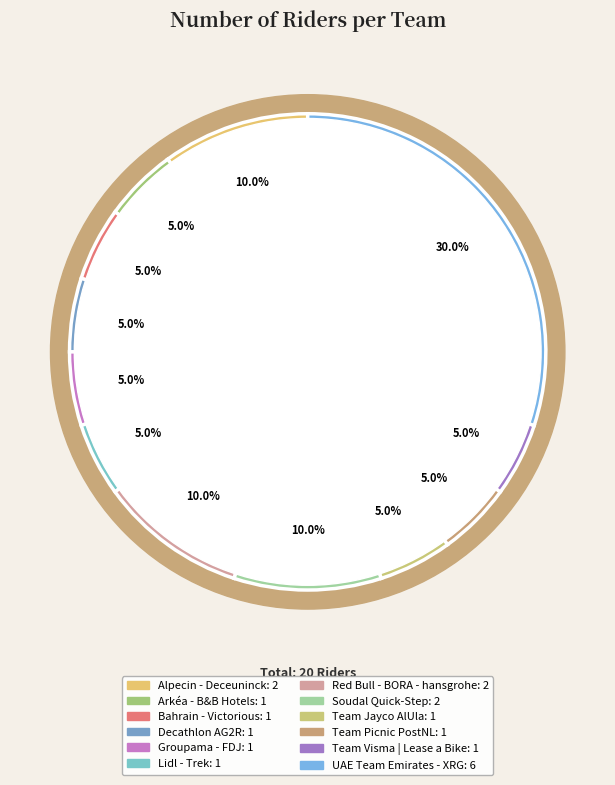

Which category has the biggest portion of the pie?

UAE Team Emirates - XRG